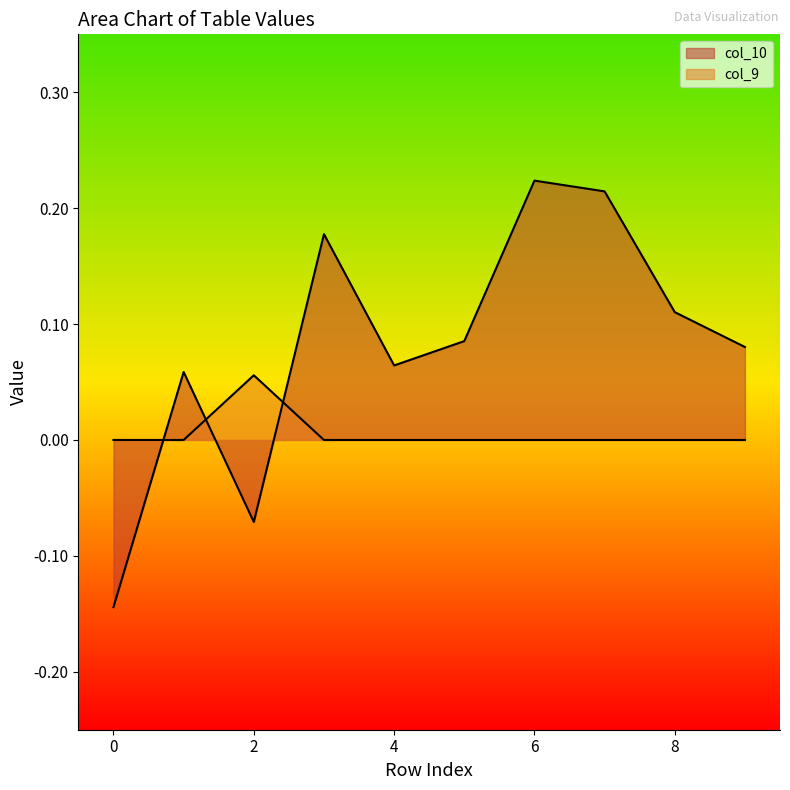

At which category does col_10 reach its first local valley?

2